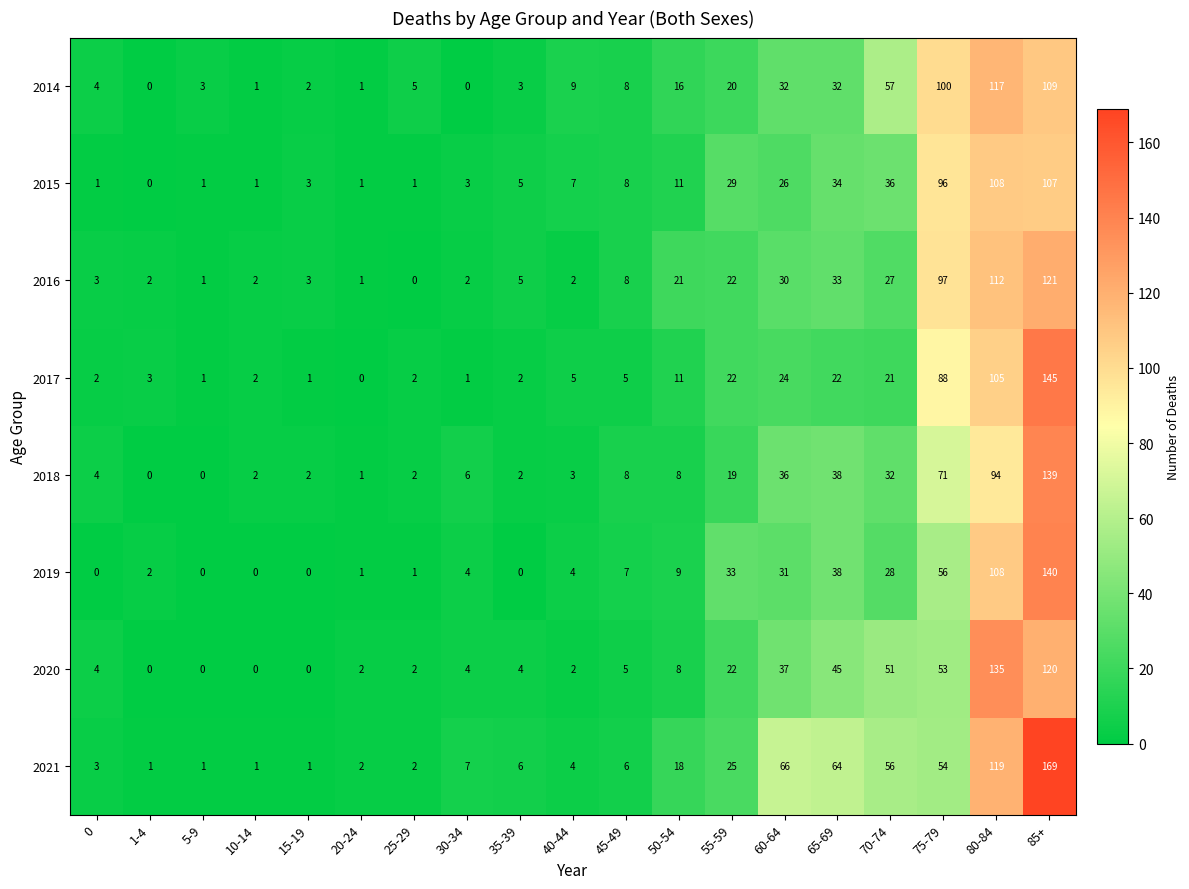

Which series changed the most between 5-9 and 70-74?

2021